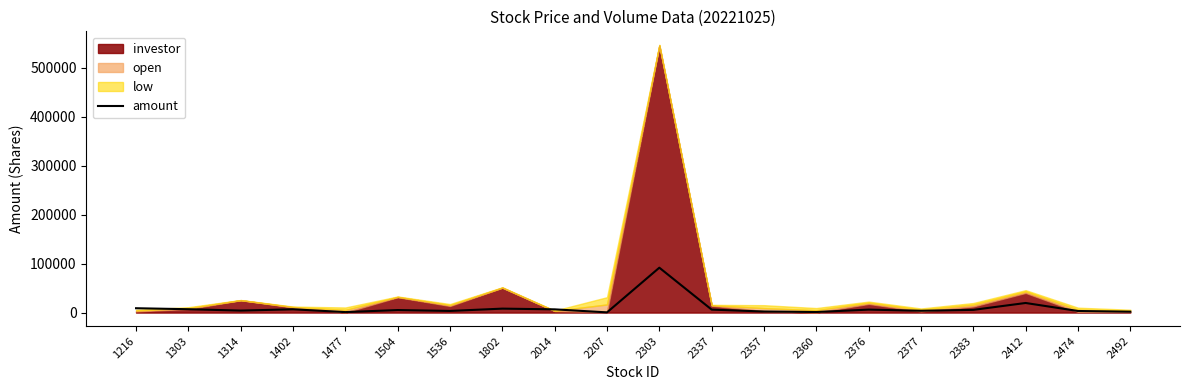

What value does the data have at 1802?

8073